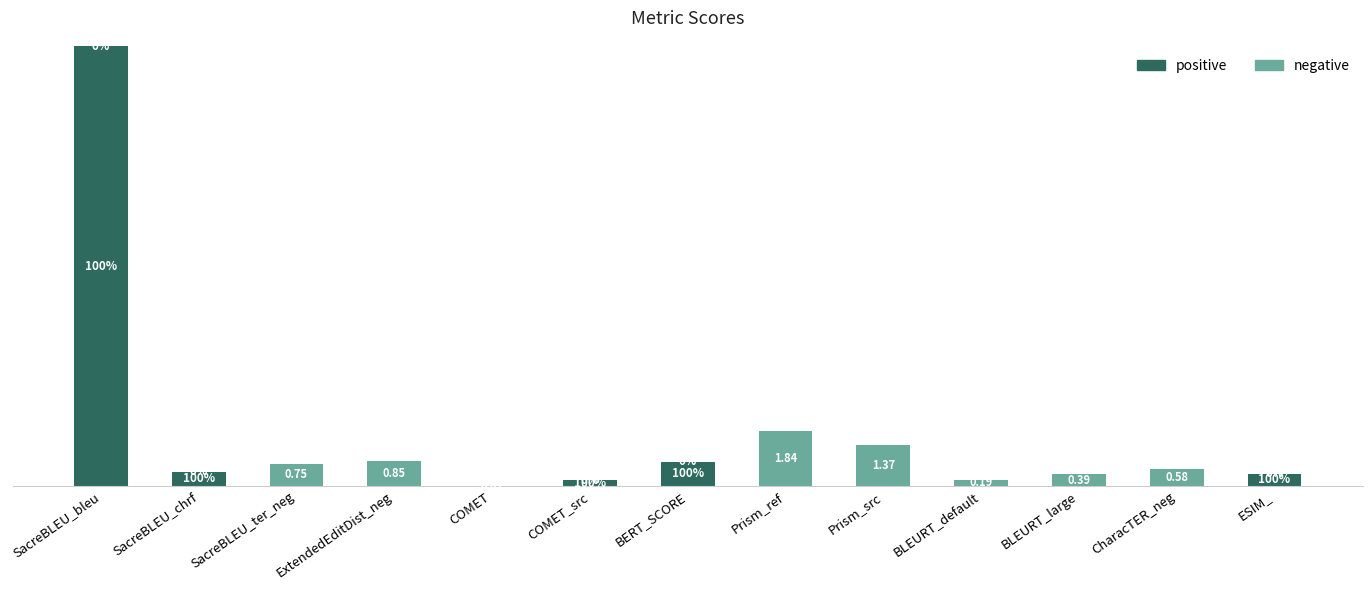

Which category has the highest value in the positive series?

SacreBLEU_bleu